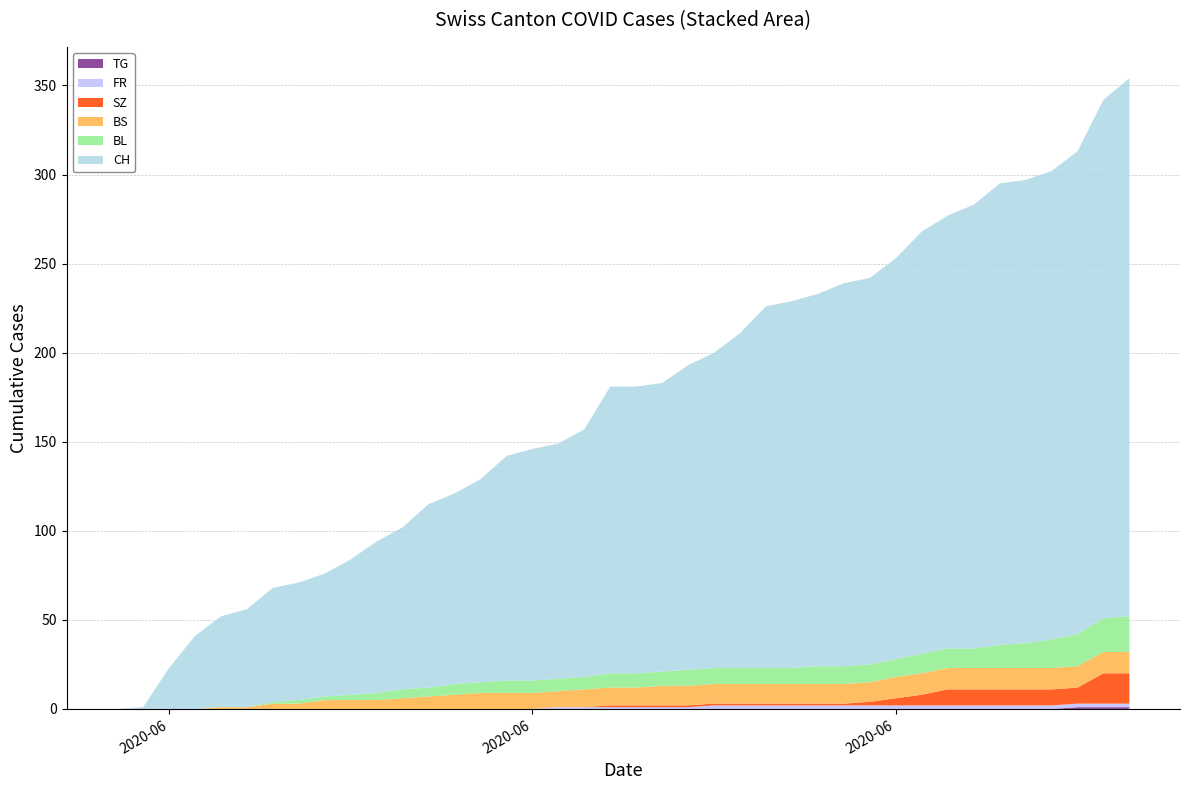

Reading right to left, extract all data points from this chart.

CH: 2020-07-09=302	2020-07-08=291	2020-07-07=271	2020-07-06=263	2020-07-05=260	2020-07-04=259	2020-07-03=249	2020-07-02=243	2020-07-01=237	2020-06-30=225	2020-06-29=217	2020-06-28=215	2020-06-27=209	2020-06-26=206	2020-06-25=203	2020-06-24=188	2020-06-23=177	2020-06-22=171	2020-06-21=162	2020-06-20=161	2020-06-19=161	2020-06-18=139	2020-06-17=132	2020-06-16=130	2020-06-15=126	2020-06-14=114	2020-06-13=107	2020-06-12=103	2020-06-11=91	2020-06-10=85	2020-06-09=76	2020-06-08=69	2020-06-07=66	2020-06-06=64	2020-06-05=55	2020-06-04=51	2020-06-03=41	2020-06-02=23	2020-06-01=1	2020-05-31=0
BL: 2020-07-09=20	2020-07-08=19	2020-07-07=18	2020-07-06=16	2020-07-05=14	2020-07-04=13	2020-07-03=11	2020-07-02=11	2020-07-01=11	2020-06-30=10	2020-06-29=10	2020-06-28=10	2020-06-27=10	2020-06-26=9	2020-06-25=9	2020-06-24=9	2020-06-23=9	2020-06-22=9	2020-06-21=8	2020-06-20=8	2020-06-19=8	2020-06-18=7	2020-06-17=7	2020-06-16=7	2020-06-15=7	2020-06-14=6	2020-06-13=6	2020-06-12=5	2020-06-11=5	2020-06-10=4	2020-06-09=3	2020-06-08=2	2020-06-07=2	2020-06-06=1	2020-06-05=0	2020-06-04=0	2020-06-03=0	2020-06-02=0	2020-06-01=0	2020-05-31=0
BS: 2020-07-09=12	2020-07-08=12	2020-07-07=12	2020-07-06=12	2020-07-05=12	2020-07-04=12	2020-07-03=12	2020-07-02=12	2020-07-01=12	2020-06-30=12	2020-06-29=11	2020-06-28=11	2020-06-27=11	2020-06-26=11	2020-06-25=11	2020-06-24=11	2020-06-23=11	2020-06-22=11	2020-06-21=11	2020-06-20=10	2020-06-19=10	2020-06-18=10	2020-06-17=9	2020-06-16=9	2020-06-15=9	2020-06-14=9	2020-06-13=8	2020-06-12=7	2020-06-11=6	2020-06-10=5	2020-06-09=5	2020-06-08=5	2020-06-07=3	2020-06-06=3	2020-06-05=1	2020-06-04=1	2020-06-03=0	2020-06-02=0	2020-06-01=0	2020-05-31=0
SZ: 2020-07-09=17	2020-07-08=17	2020-07-07=9	2020-07-06=9	2020-07-05=9	2020-07-04=9	2020-07-03=9	2020-07-02=9	2020-07-01=6	2020-06-30=4	2020-06-29=2	2020-06-28=1	2020-06-27=1	2020-06-26=1	2020-06-25=1	2020-06-24=1	2020-06-23=1	2020-06-22=1	2020-06-21=1	2020-06-20=1	2020-06-19=1	2020-06-18=0	2020-06-17=0	2020-06-16=0	2020-06-15=0	2020-06-14=0	2020-06-13=0	2020-06-12=0	2020-06-11=0	2020-06-10=0	2020-06-09=0	2020-06-08=0	2020-06-07=0	2020-06-06=0	2020-06-05=0	2020-06-04=0	2020-06-03=0	2020-06-02=0	2020-06-01=0	2020-05-31=0
FR: 2020-07-09=2	2020-07-08=2	2020-07-07=2	2020-07-06=2	2020-07-05=2	2020-07-04=2	2020-07-03=2	2020-07-02=2	2020-07-01=2	2020-06-30=2	2020-06-29=2	2020-06-28=2	2020-06-27=2	2020-06-26=2	2020-06-25=2	2020-06-24=2	2020-06-23=2	2020-06-22=1	2020-06-21=1	2020-06-20=1	2020-06-19=1	2020-06-18=1	2020-06-17=1	2020-06-16=0	2020-06-15=0	2020-06-14=0	2020-06-13=0	2020-06-12=0	2020-06-11=0	2020-06-10=0	2020-06-09=0	2020-06-08=0	2020-06-07=0	2020-06-06=0	2020-06-05=0	2020-06-04=0	2020-06-03=0	2020-06-02=0	2020-06-01=0	2020-05-31=0
TG: 2020-07-09=1	2020-07-08=1	2020-07-07=1	2020-07-06=0	2020-07-05=0	2020-07-04=0	2020-07-03=0	2020-07-02=0	2020-07-01=0	2020-06-30=0	2020-06-29=0	2020-06-28=0	2020-06-27=0	2020-06-26=0	2020-06-25=0	2020-06-24=0	2020-06-23=0	2020-06-22=0	2020-06-21=0	2020-06-20=0	2020-06-19=0	2020-06-18=0	2020-06-17=0	2020-06-16=0	2020-06-15=0	2020-06-14=0	2020-06-13=0	2020-06-12=0	2020-06-11=0	2020-06-10=0	2020-06-09=0	2020-06-08=0	2020-06-07=0	2020-06-06=0	2020-06-05=0	2020-06-04=0	2020-06-03=0	2020-06-02=0	2020-06-01=0	2020-05-31=0